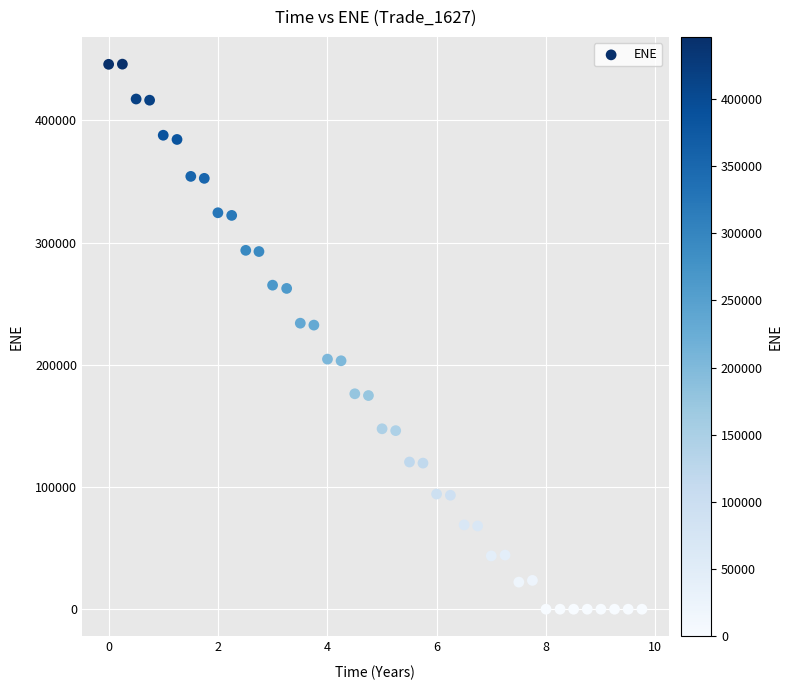

What is the range of X values (max minus min)?

9.8